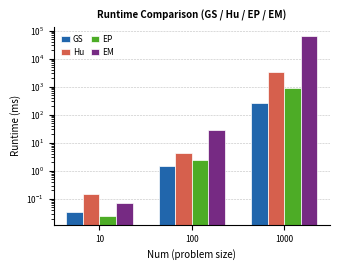

What is the total value across all series at 10?

0.3